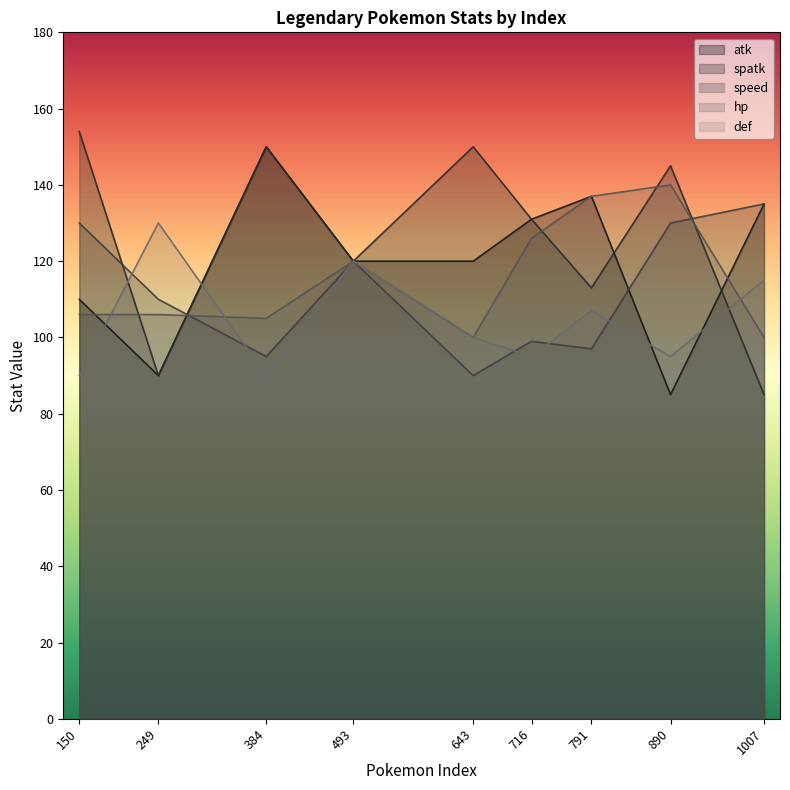

What is the total value across all series at 716?

582